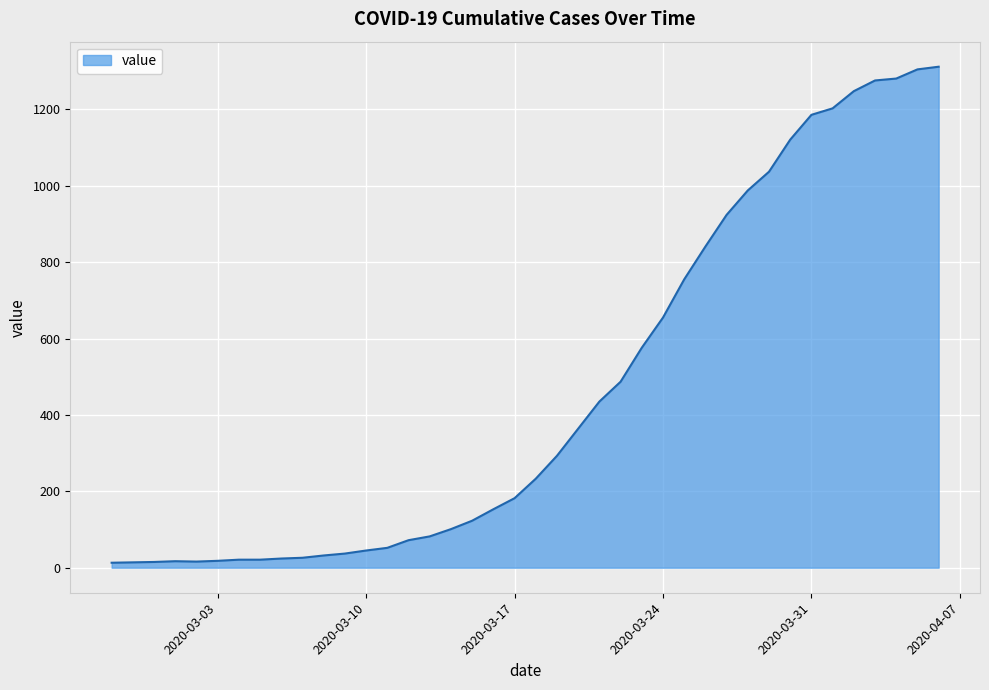

What is the maximum value shown in the chart?

1312